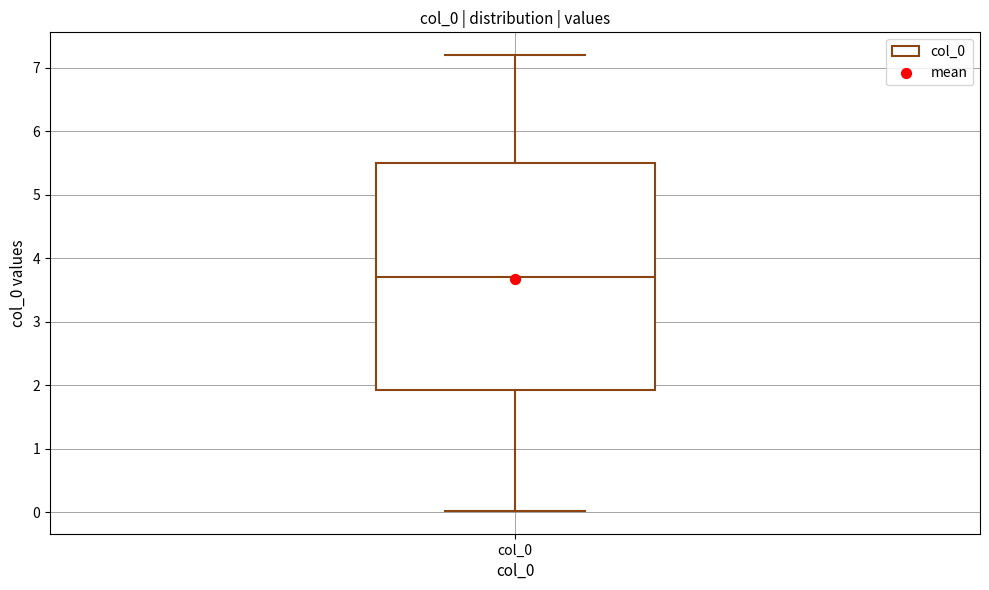

Read this box plot against the y-axis: the position of the median line, the range covered by the box, and the ends of both whiskers. The values are not printed on the chart, so give them approximately, as read against the axis.

median 3.7, box 1.9 to 5.5, whiskers 0.0 to 7.2